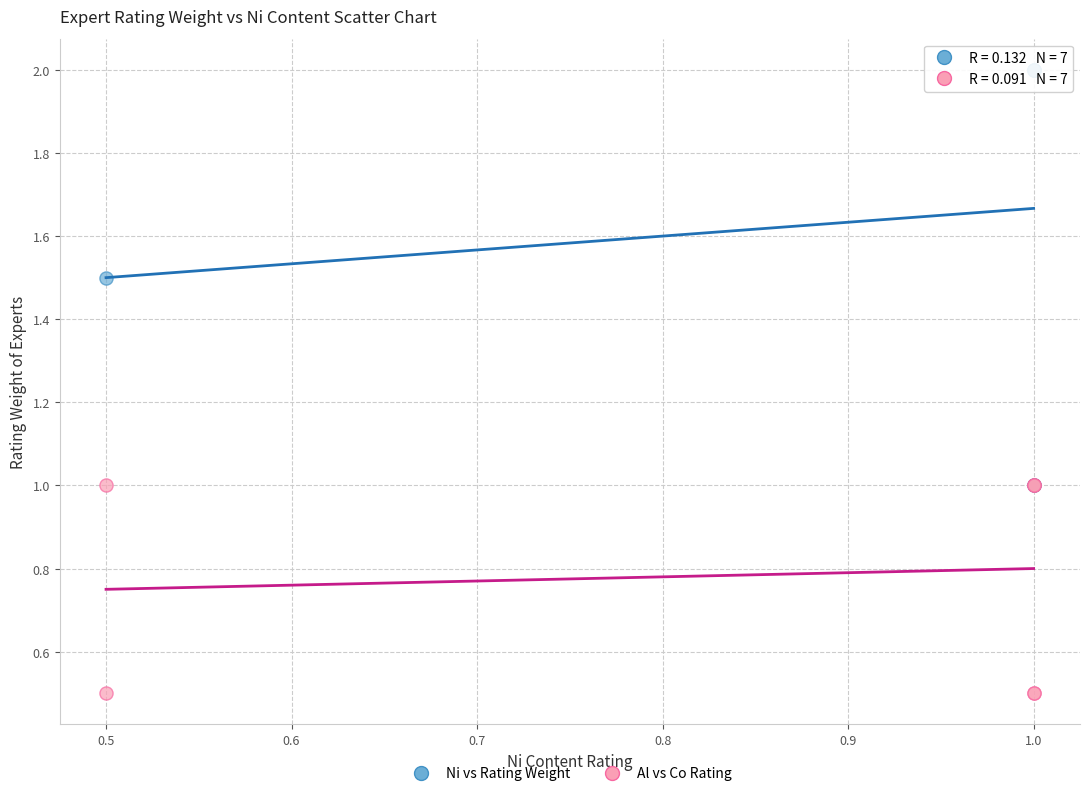

Which series has the largest Y range (max minus min)?

Ni vs Rating Weight